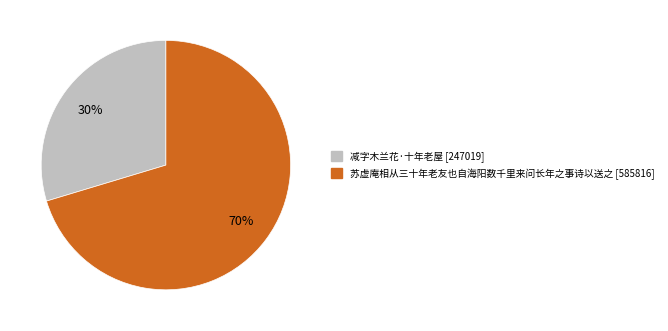

What percentage is the 苏虚庵相从三十年老友也自海阳数千里来问长年之事诗以送之 slice, to the nearest percent?

70%